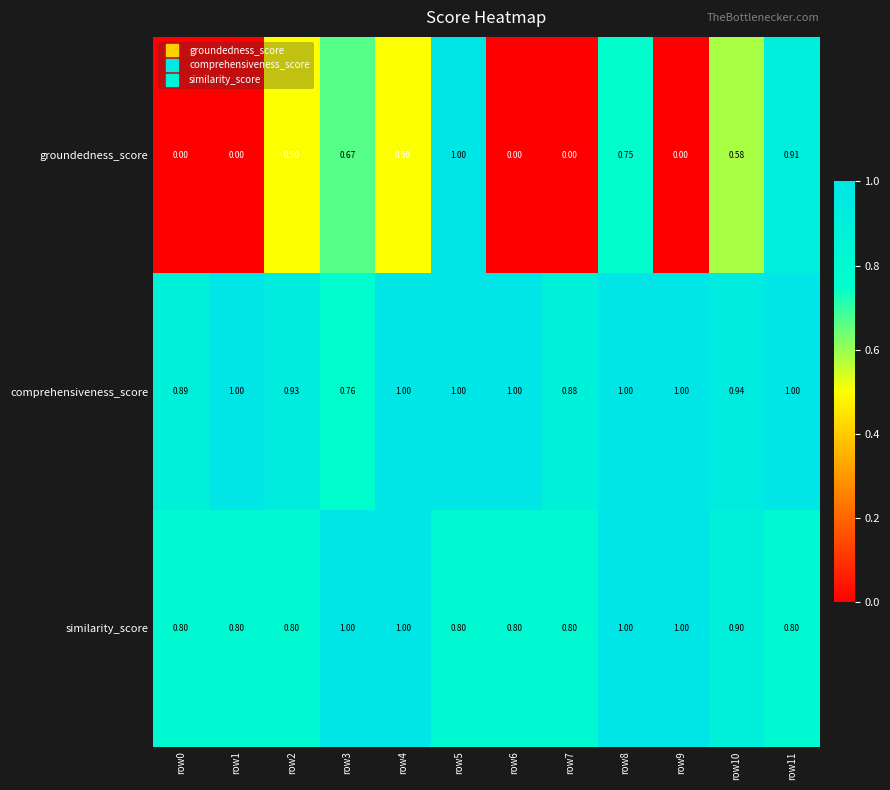

Which series changed the most between row1 and row9?

similarity_score